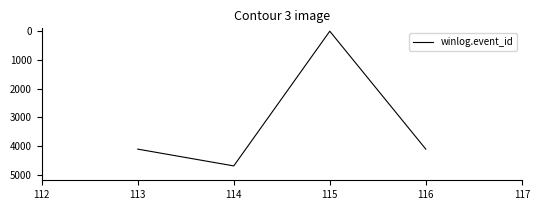

How many interior local valleys (lower than both neighbors) does the data have?

1